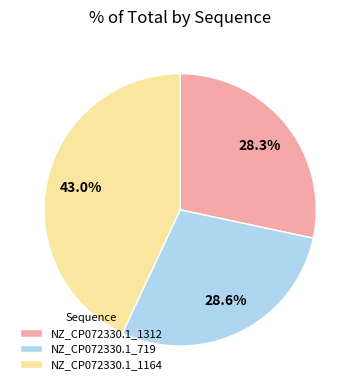

How many segments does this pie chart have?

3